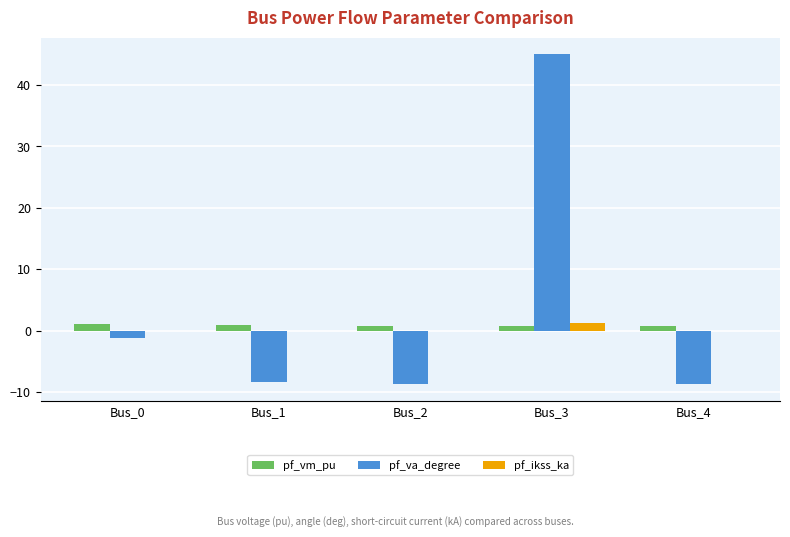

True or false: pf_vm_pu has a value of 0.9 at Bus_1.

True